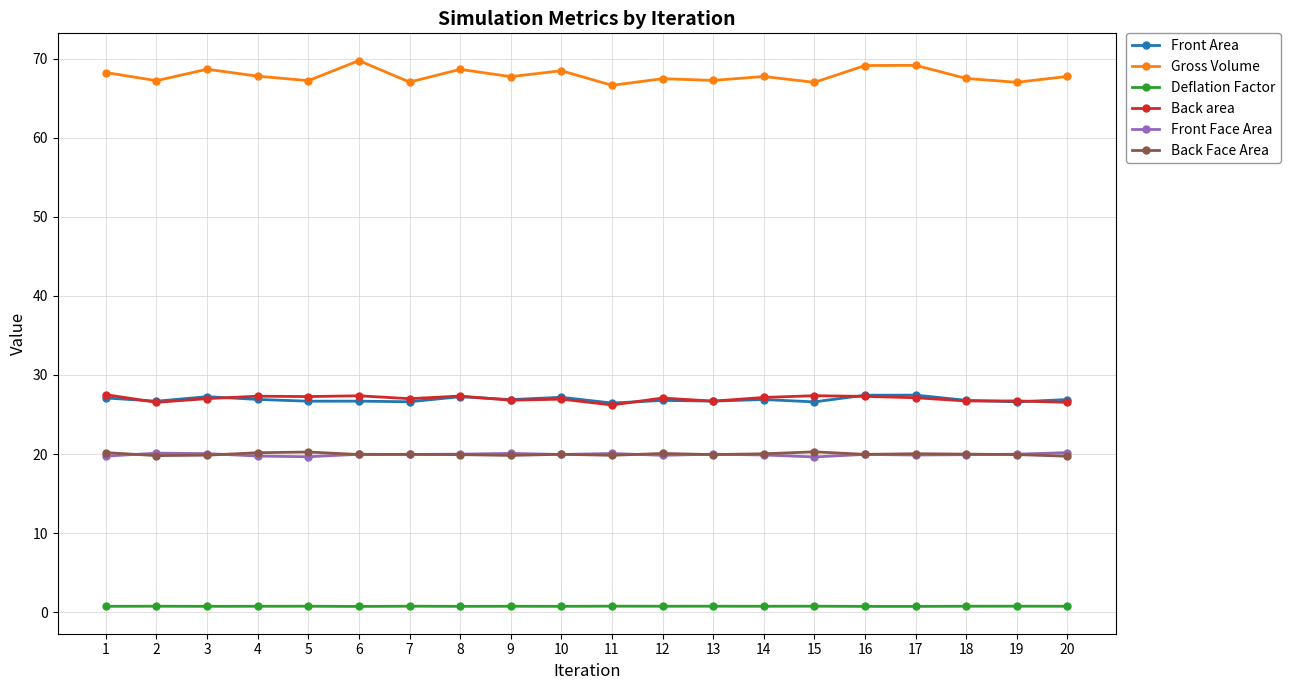

The value of Back area at 16 is 27.3. True or false?

True